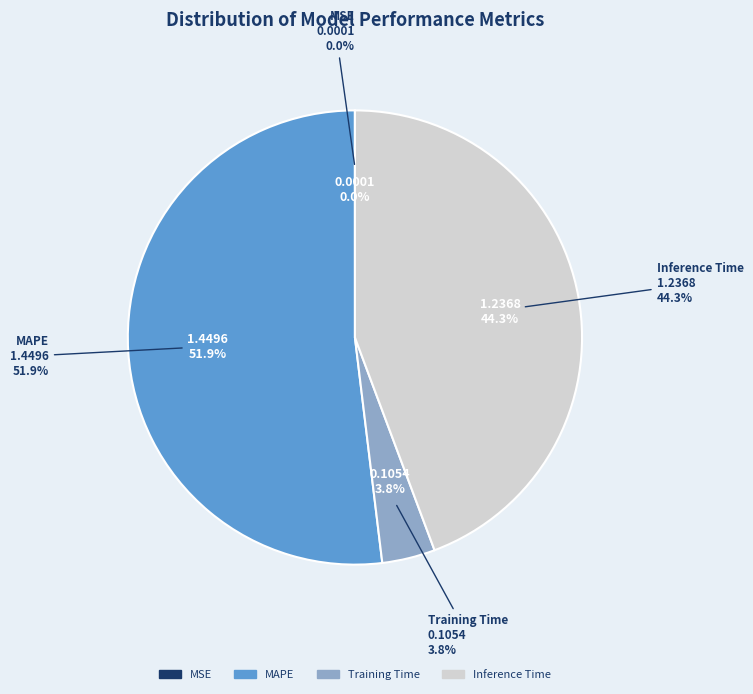

Do MAPE and Inference Time together represent more than half of the pie?

Yes